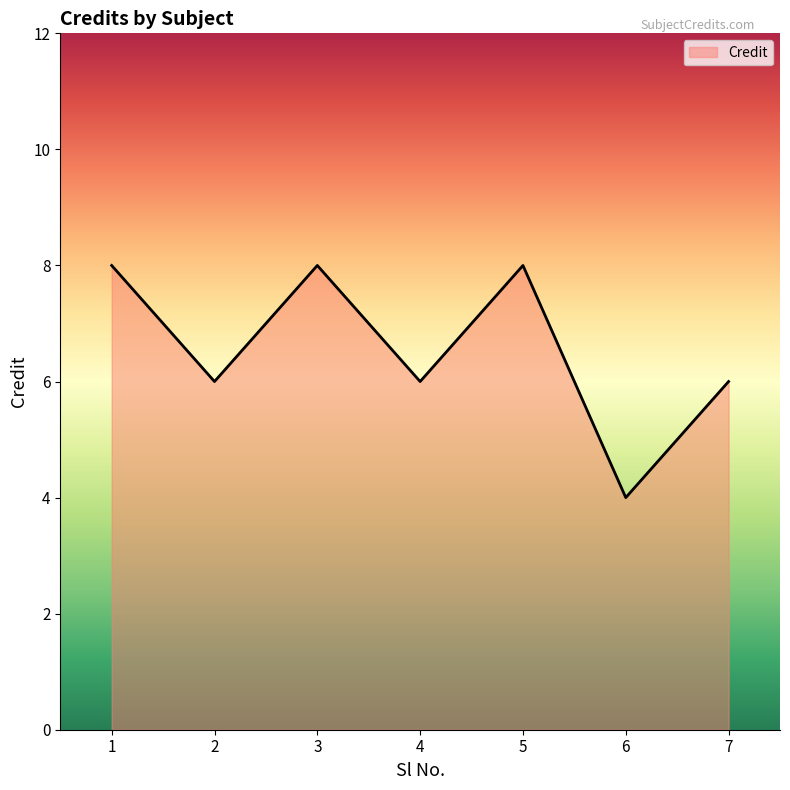

Reading left to right, what are all the values shown in this chart?

1=8	2=6	3=8	4=6	5=8	6=4	7=6